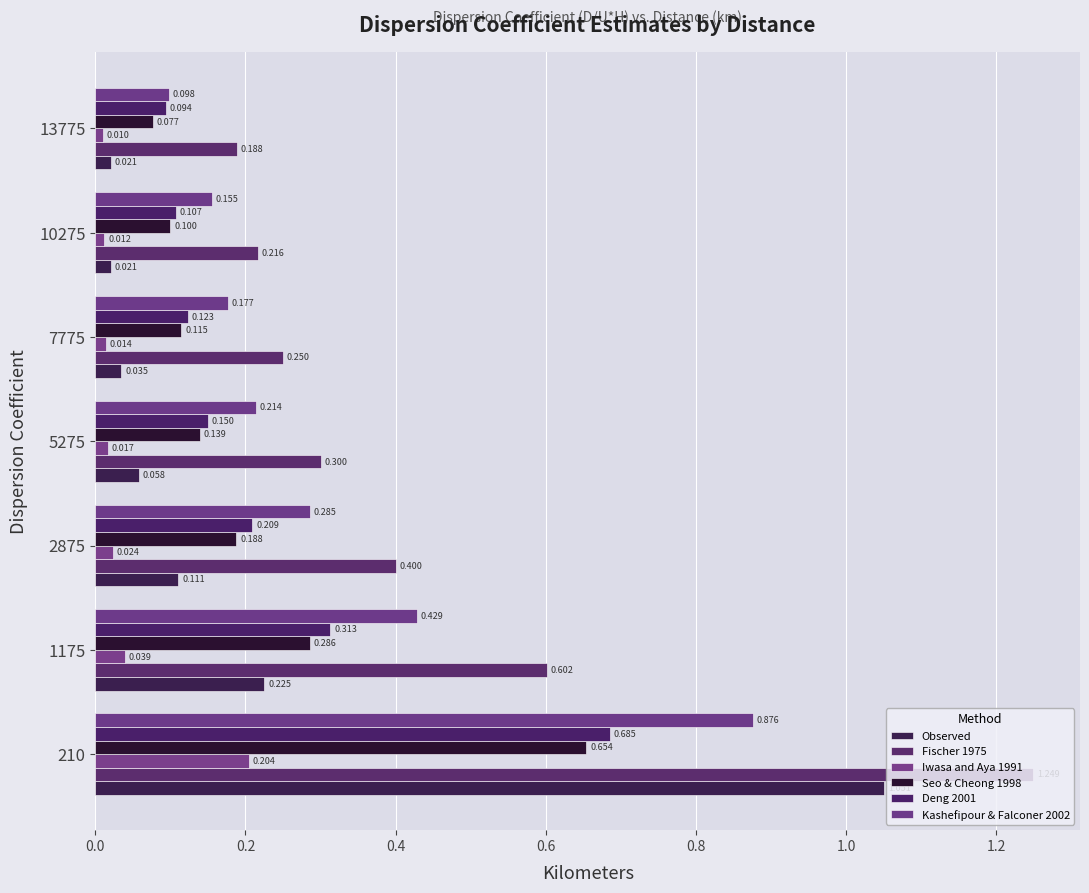

What are all the series names shown in the legend?

Observed, Fischer 1975, Iwasa and Aya 1991, Seo & Cheong 1998, Deng 2001, Kashefipour & Falconer 2002